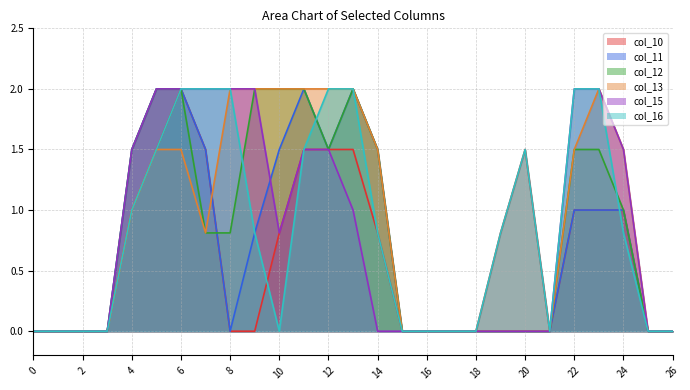

Is it true that col_12 equals 1.3 at 26?

False